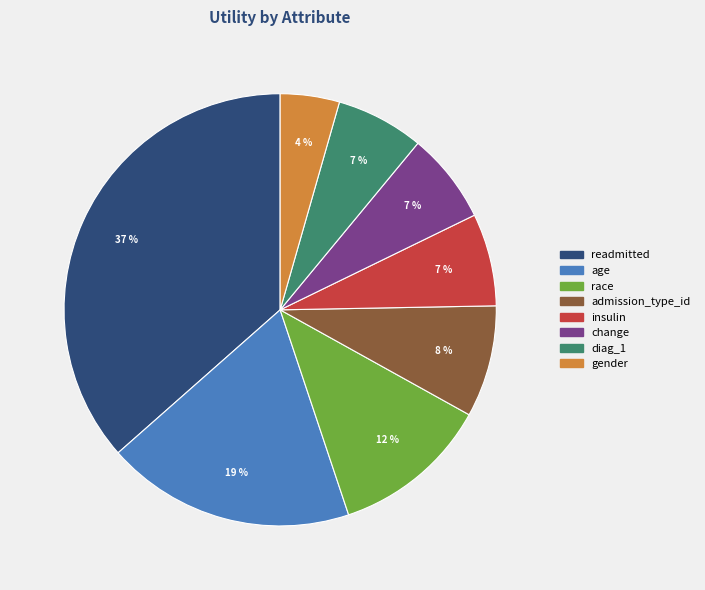

Is it true that age is 19% of the pie?

True